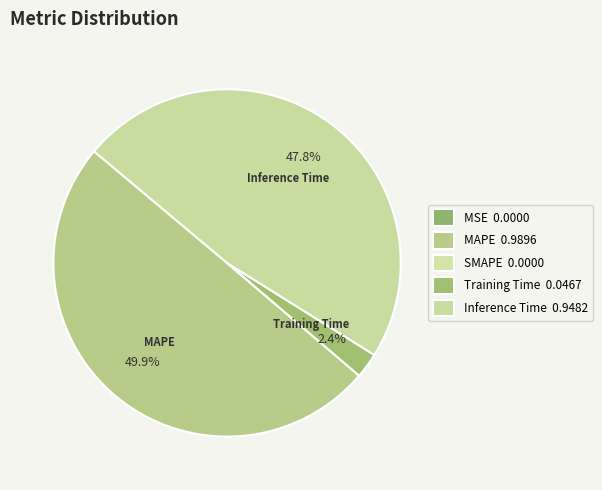

The Training Time slice represents 2% of the pie. True or false?

True